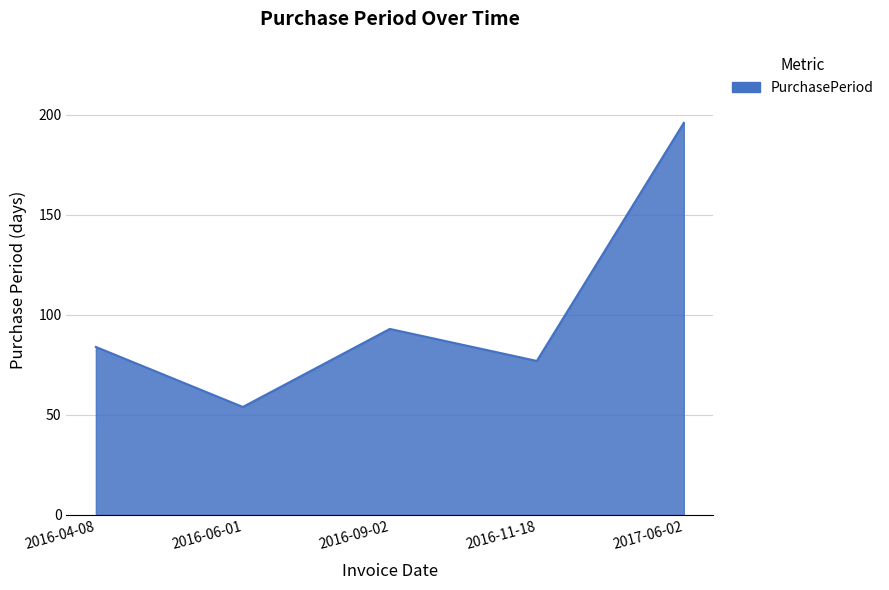

Reading left to right, list all the values displayed in this chart.

84	54	93	77	196